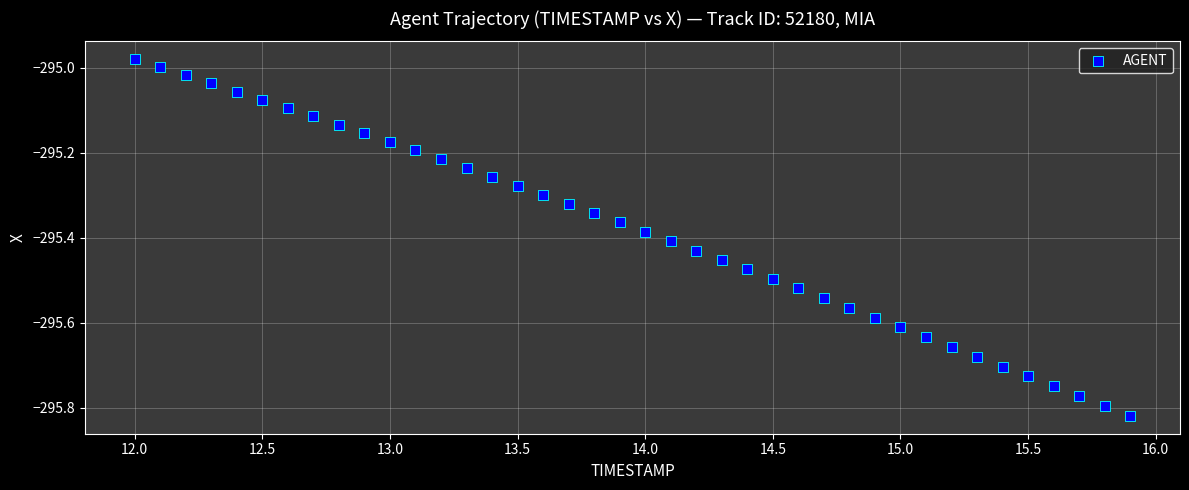

What is the range of X values (max minus min)?

3.9